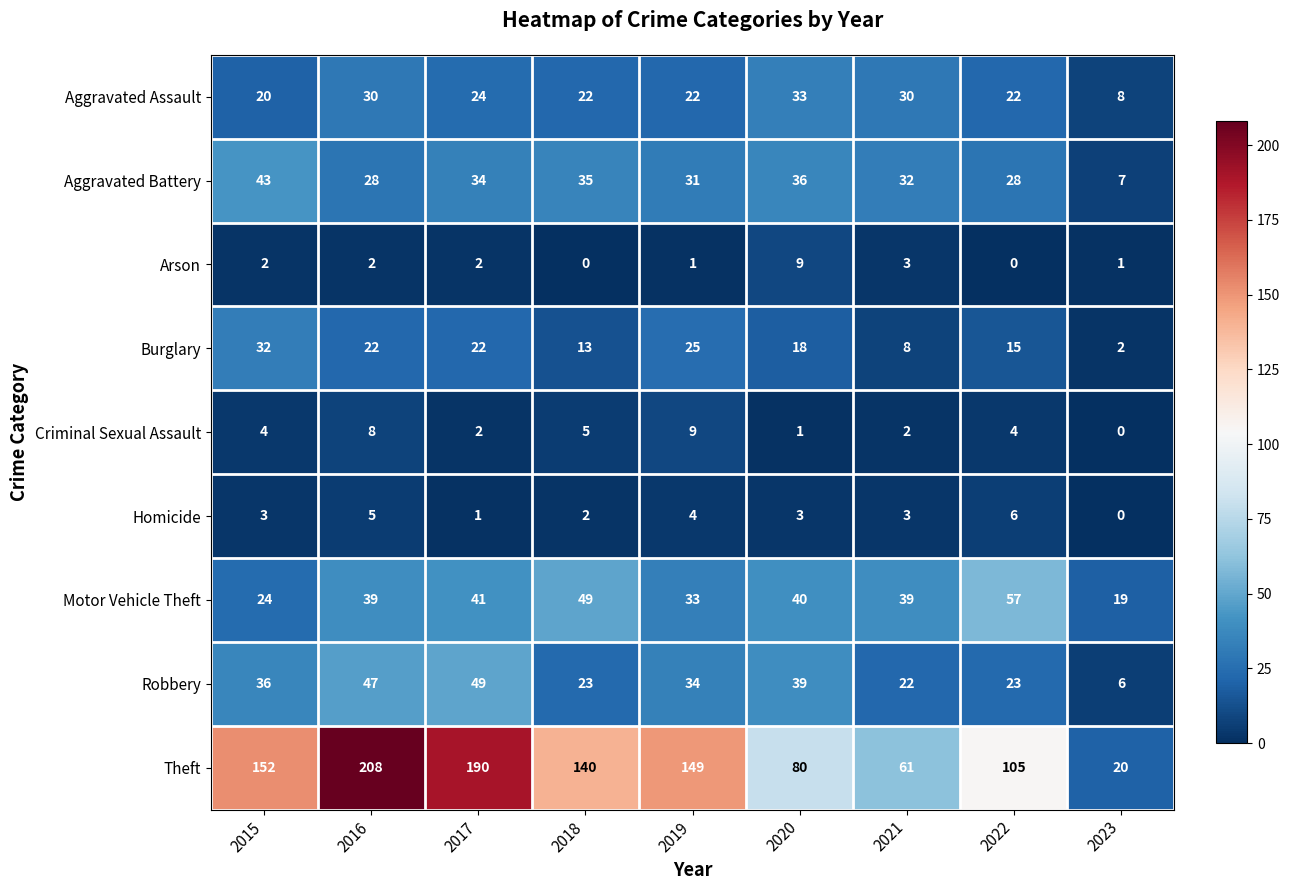

True or false: Theft has a value of 51 at 2015.

False